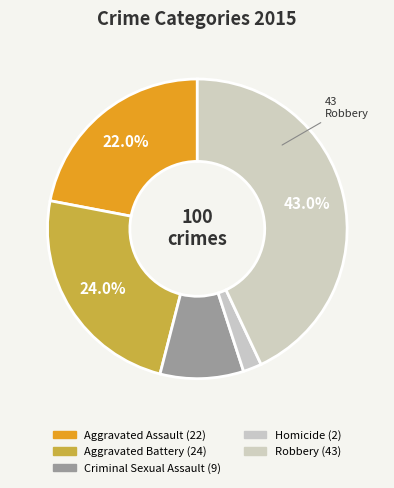

To the nearest percent, what is the difference between the largest and smallest slice percentages?

41%